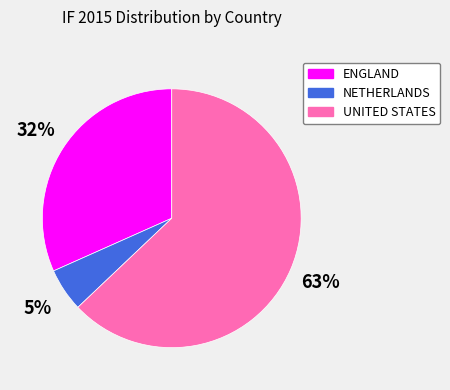

Is there a majority slice in this chart?

Yes